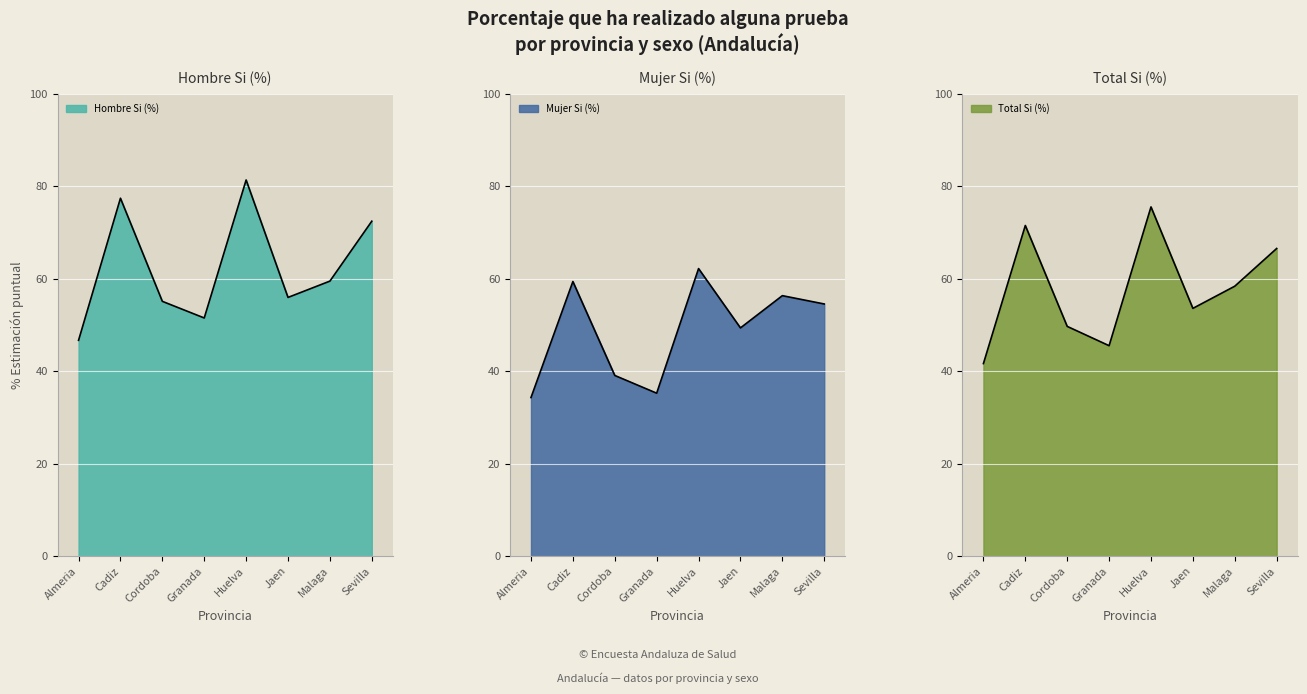

What is the sum of the Mujer Si (%) values at Almeria and Huelva?

96.5